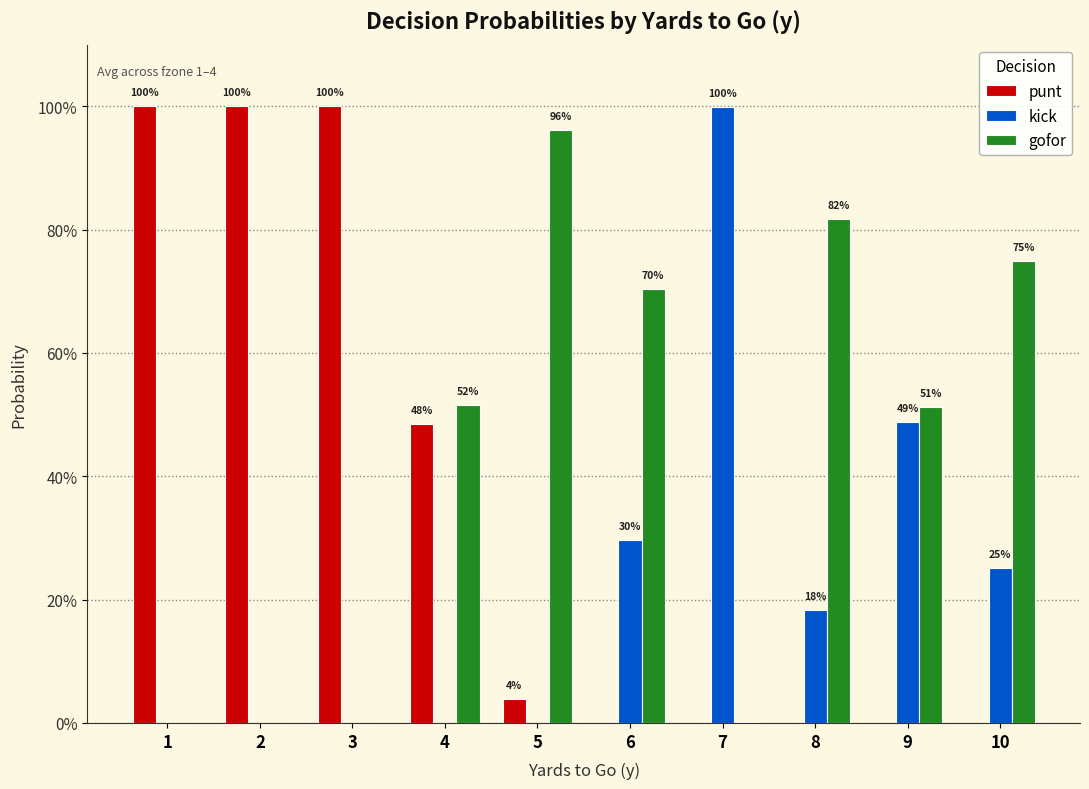

What is the difference between the maximum and second lowest values in the punt series?

1.0